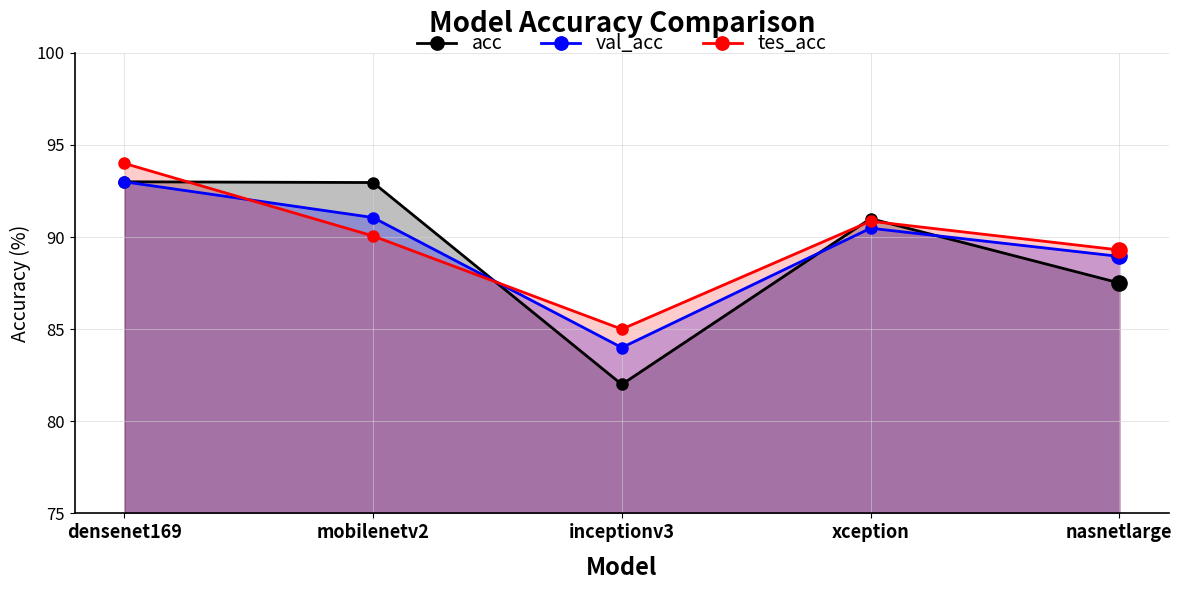

What is the total value across all series at xception?

272.3